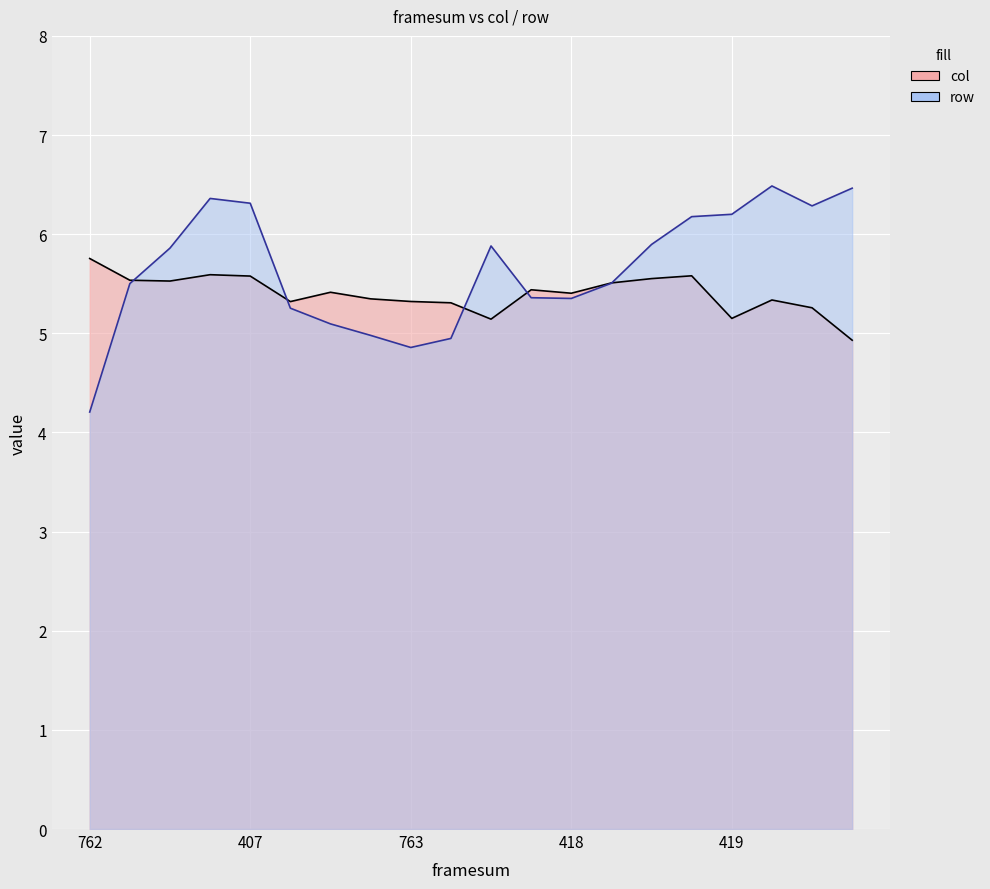

Which series has the largest range (max minus min)?

row